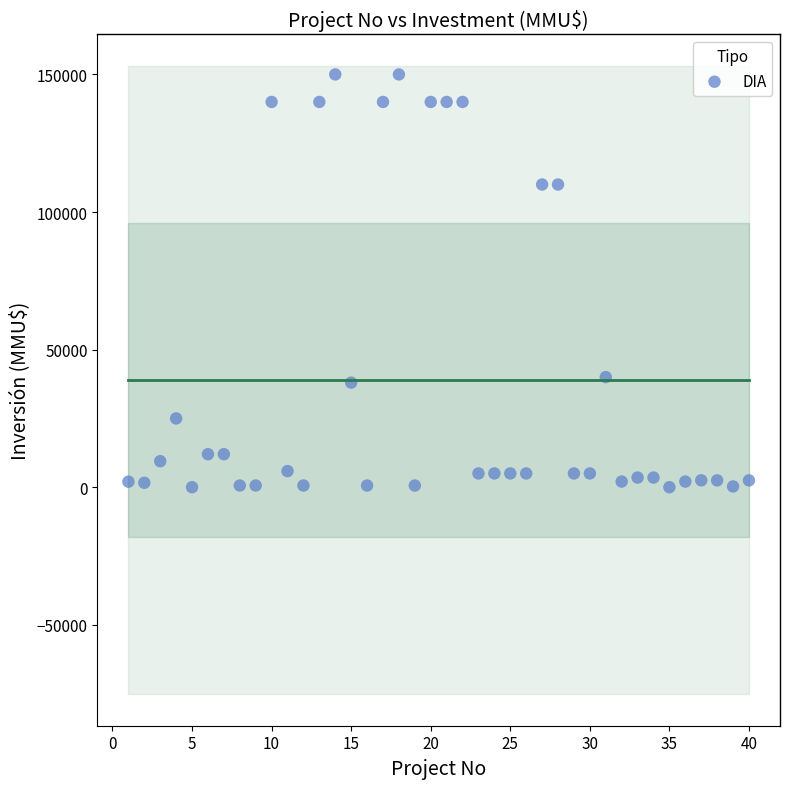

What is the range of Y values (max minus min)?

150000